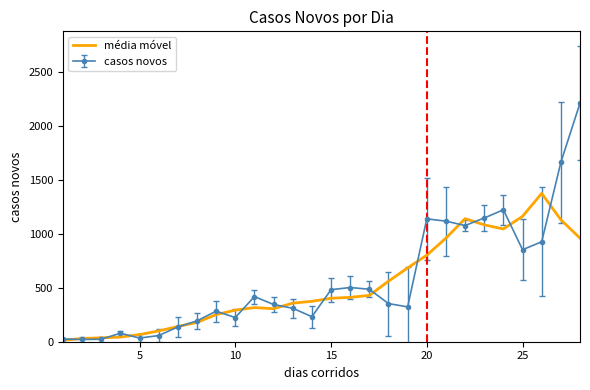

List the series in order of their peak value, lowest first.

média móvel, casos novos